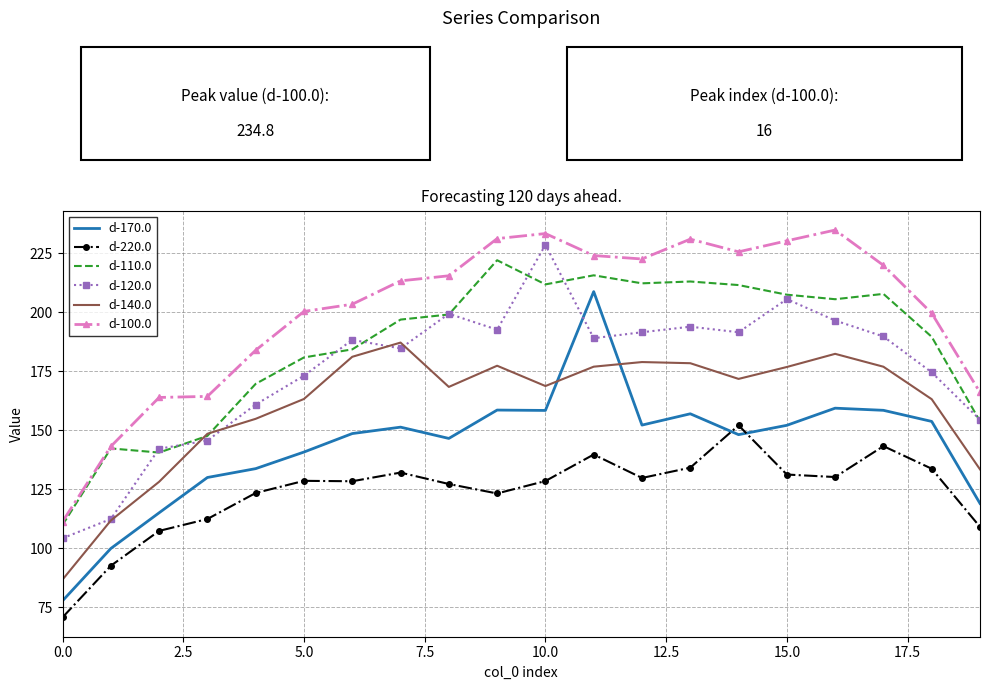

How many intersections are there between d-220.0 and d-170.0?

2